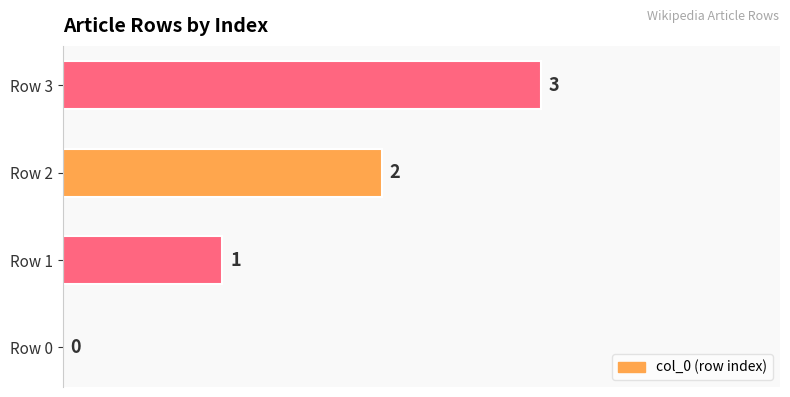

Which has a higher value, Row 3 or Row 1?

Row 3